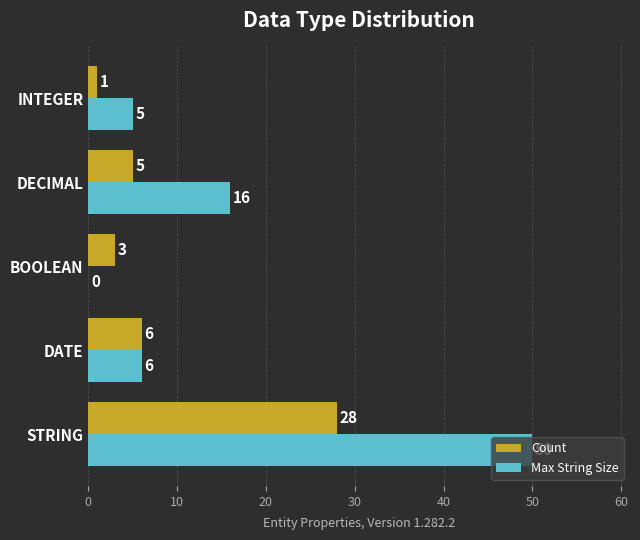

Is it true that Count equals 6 at DATE?

True